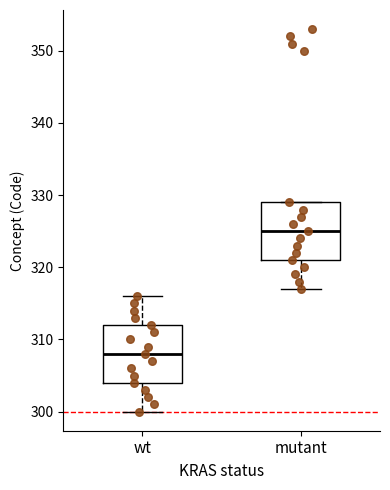

Where is the lower edge of the box for wt on the y-axis? The values are not printed on the chart, so give them approximately, as read against the axis.

304